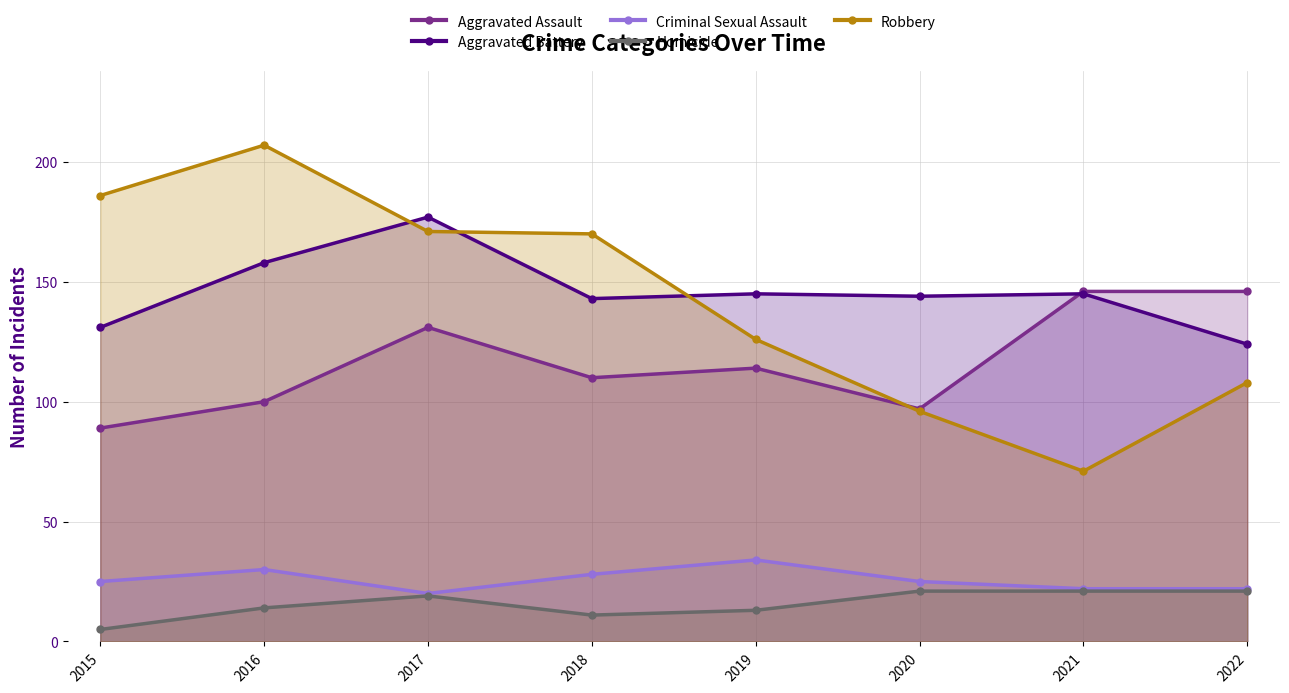

How many lines are shown in the chart?

5